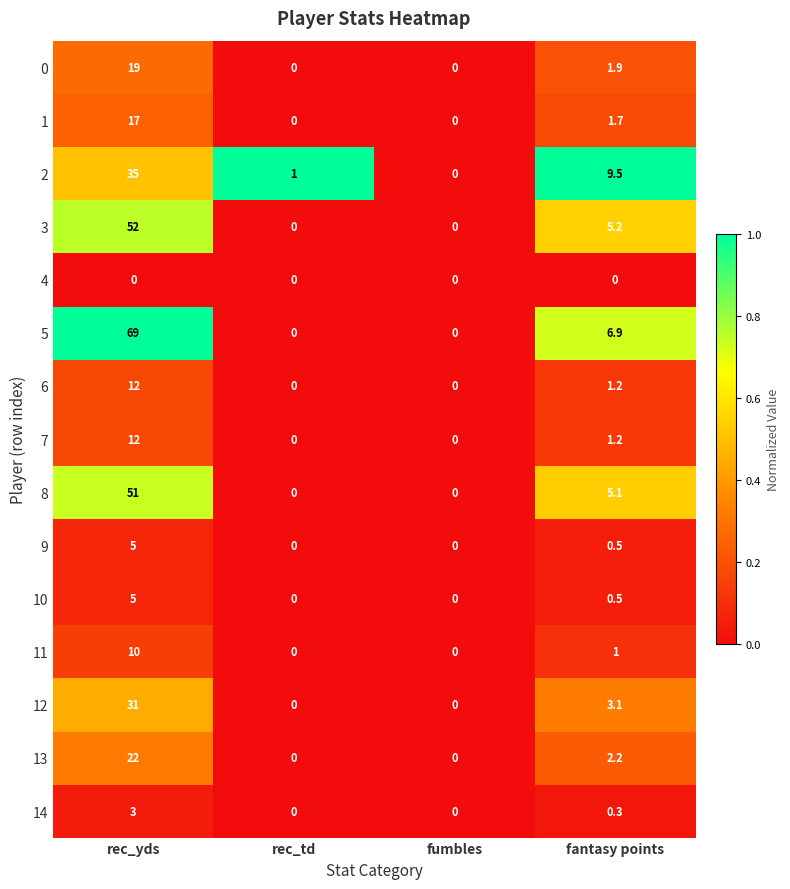

Which category has the highest value in the 5 series?

rec_yds